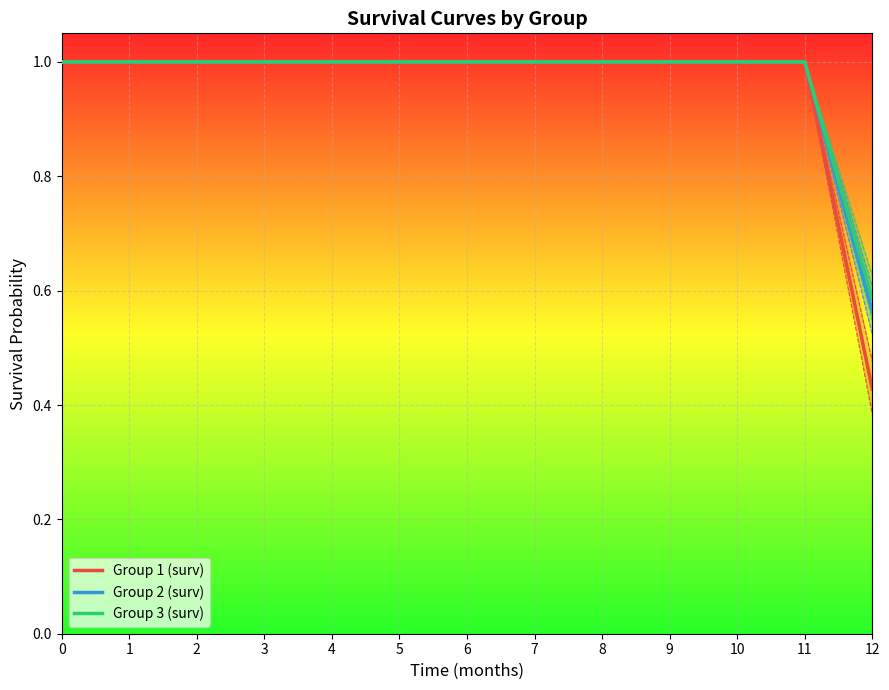

Which series has the largest total across all categories?

Group 3 (surv)